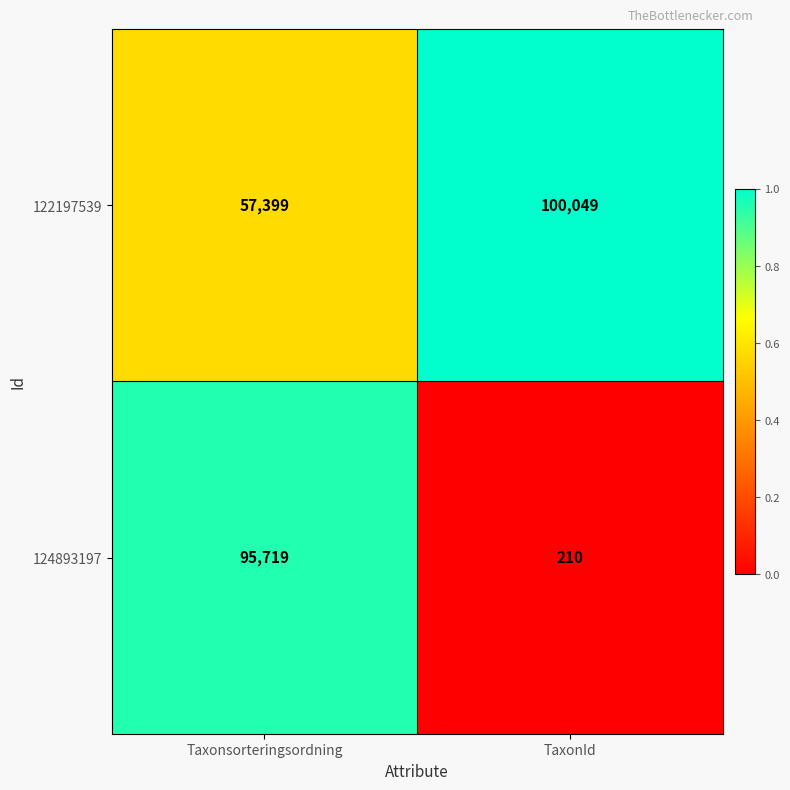

What is the difference between the maximum and minimum values in the 124893197 series?

95509